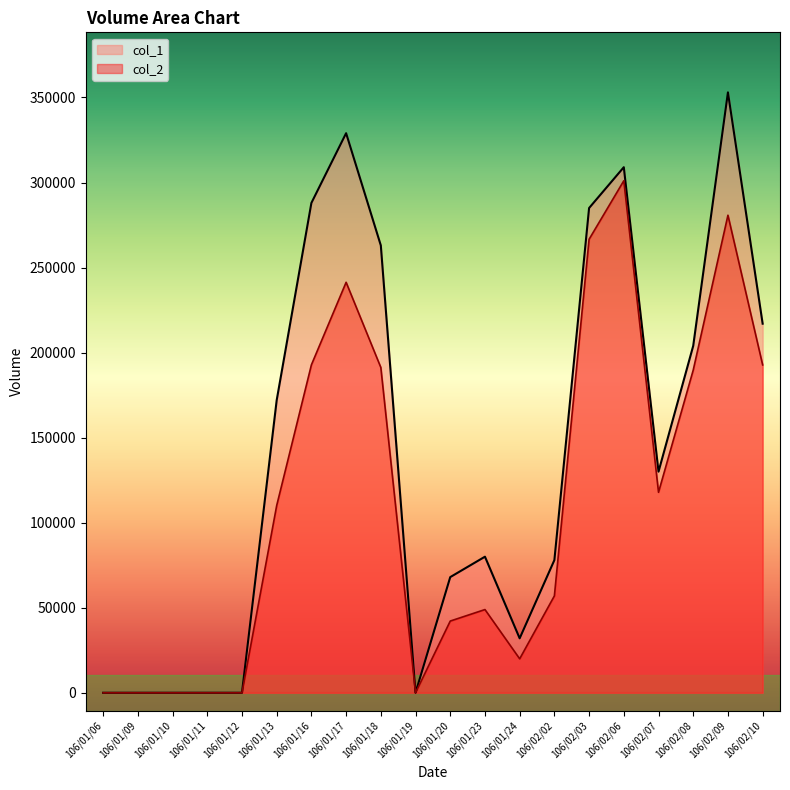

Reading left to right, extract all data points from this chart.

col_1: 0	0	0	0	0	172000	288000	329000	263000	0	68000	80000	32000	78000	285000	309000	130000	204000	353000	217000
col_2: 0	0	0	0	0	110080	192810	241340	191260	0	42160	48920	19960	56960	266630	301040	117860	189720	280770	192770